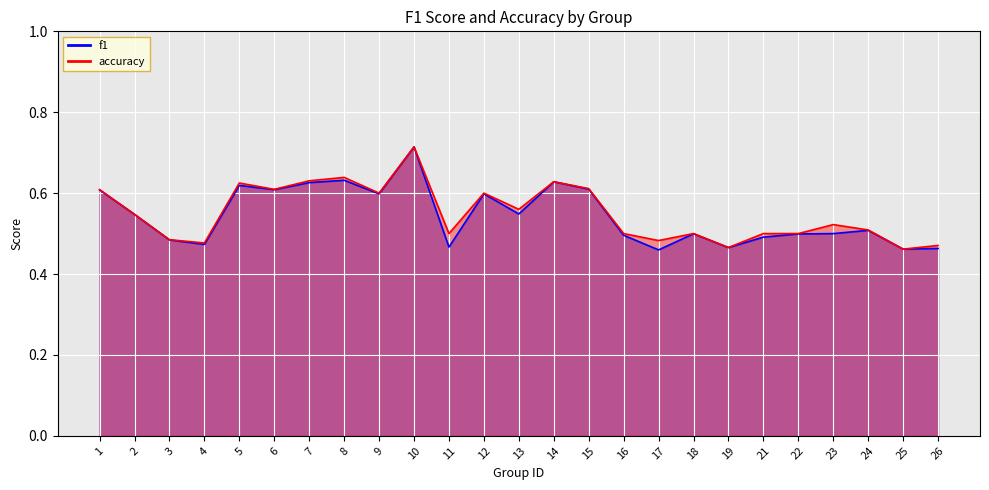

What is the difference between the second highest and second lowest values in the f1 series?

0.2